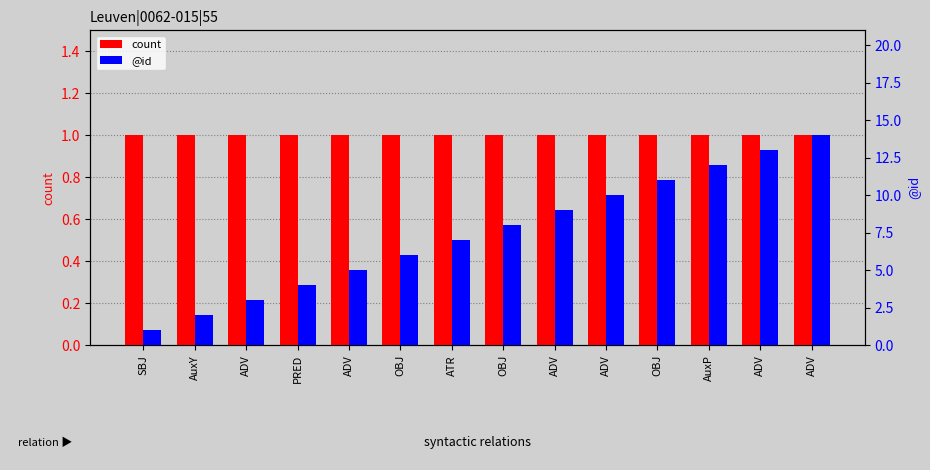

What is the label of the 10th bar from the left?

ADV